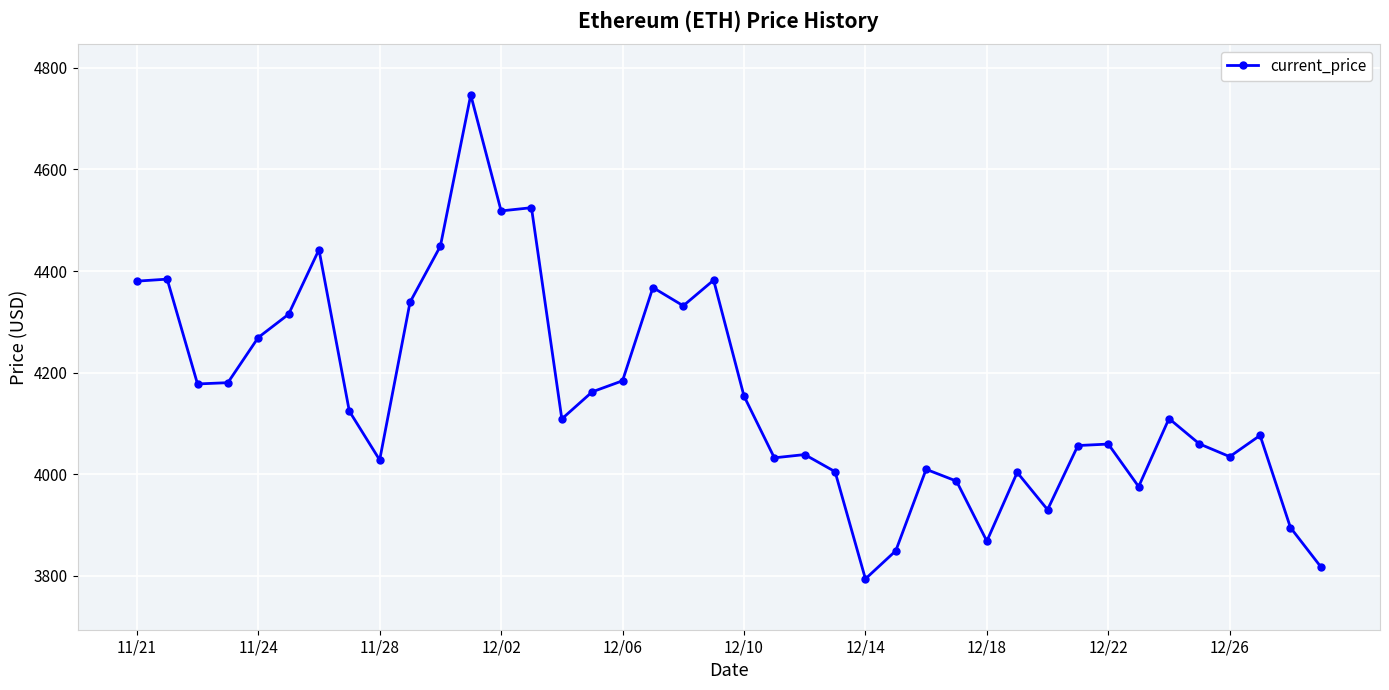

What is the value of the 7th point from the left?

4442.0